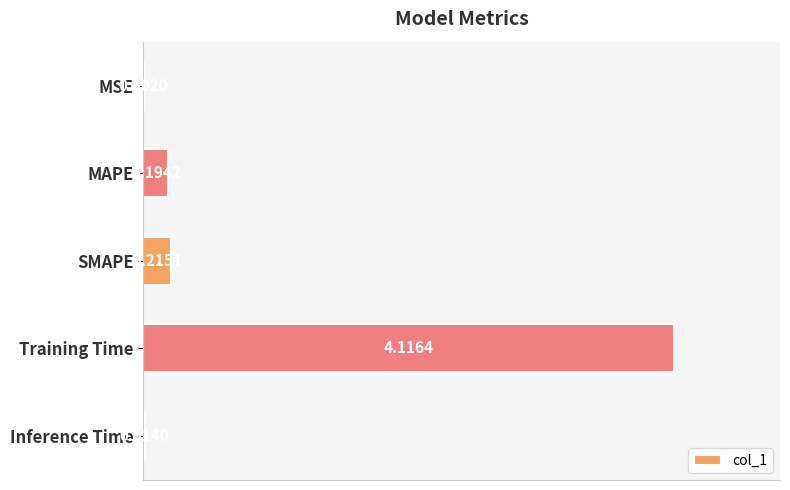

What is the sum of all values?

4.5